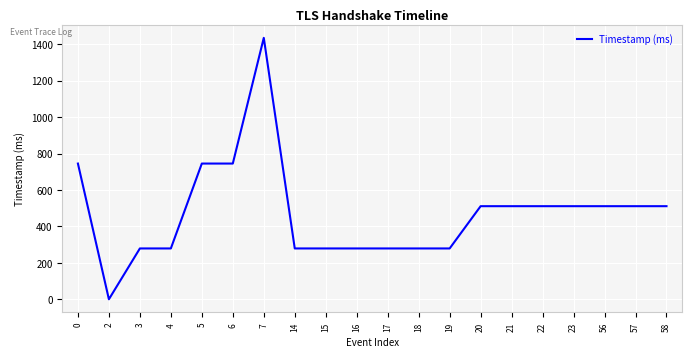

Reading left to right, list all the values displayed in this chart.

745	0	279	279	745	745	1435	279	279	279	279	279	279	511	511	511	511	511	511	511